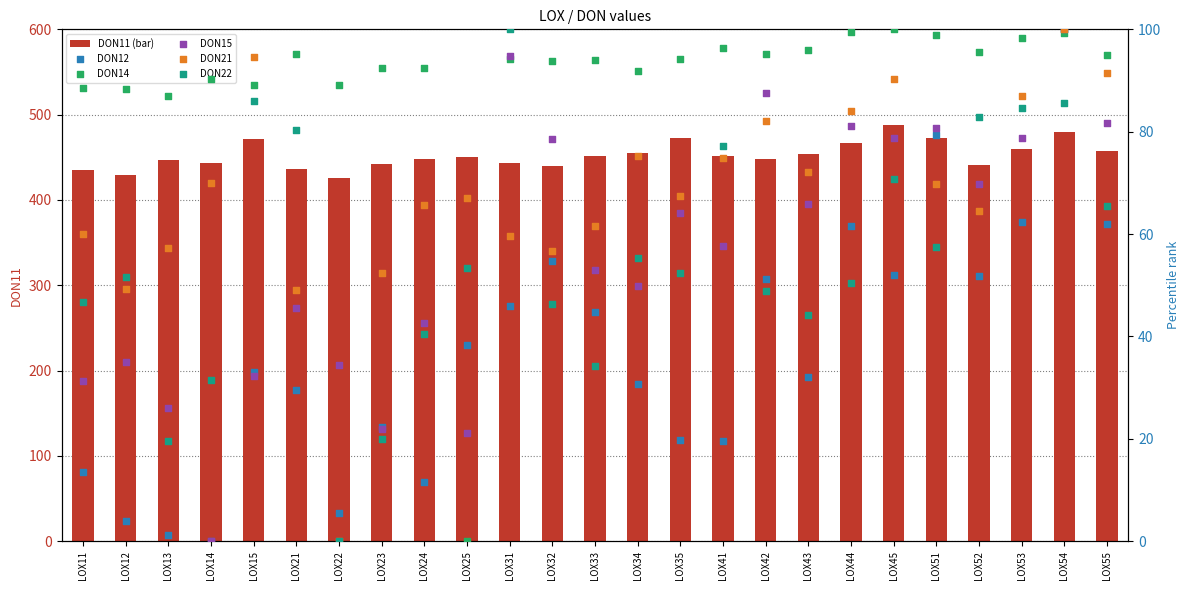

At how many categories does at least one series exceed 442?

19